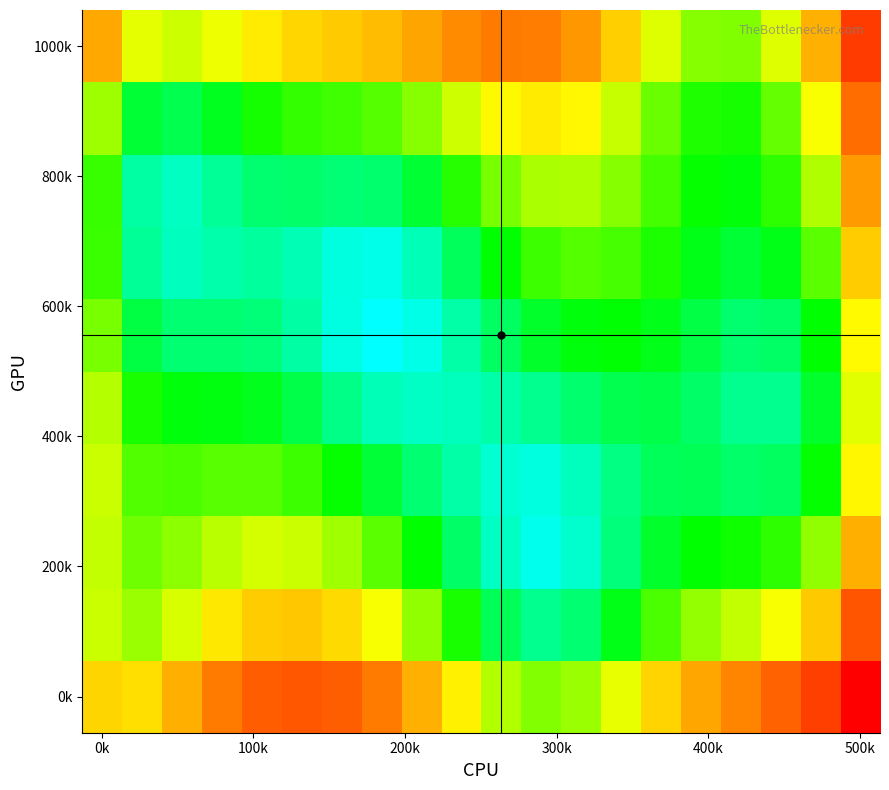

How many series are shown in this chart?

10